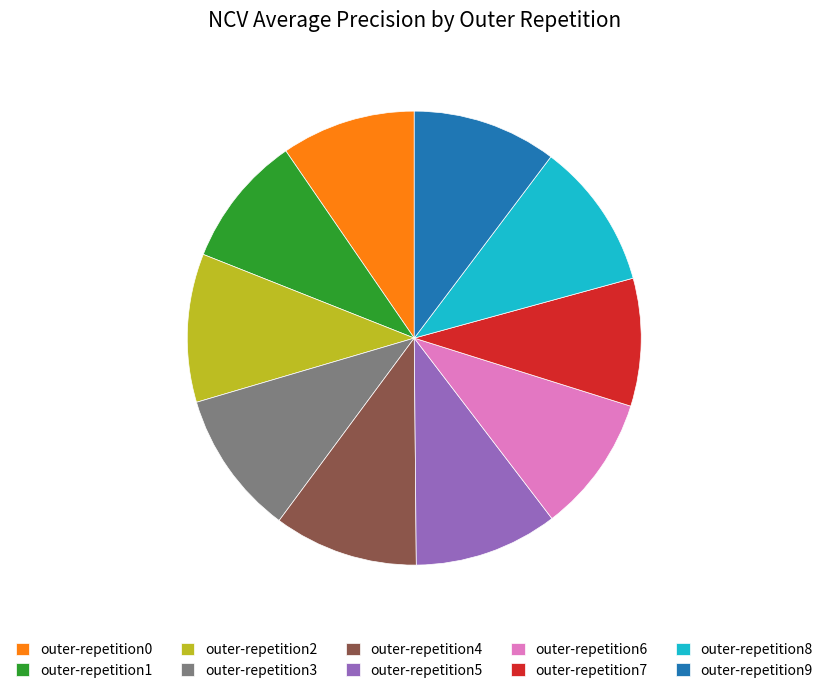

Is outer-repetition1 the majority of the pie?

No